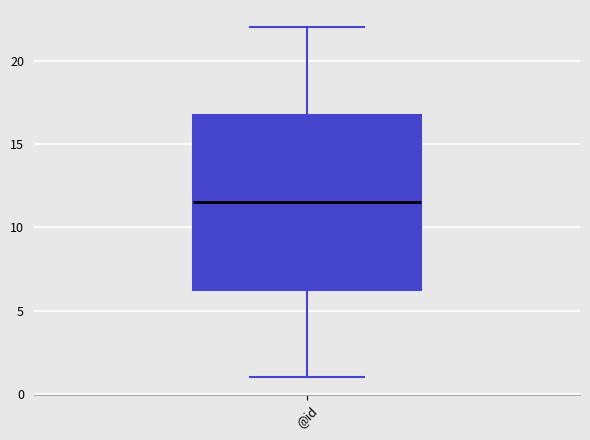

Where is the lower edge of the box for @id on the y-axis? The values are not printed on the chart, so give them approximately, as read against the axis.

6.5